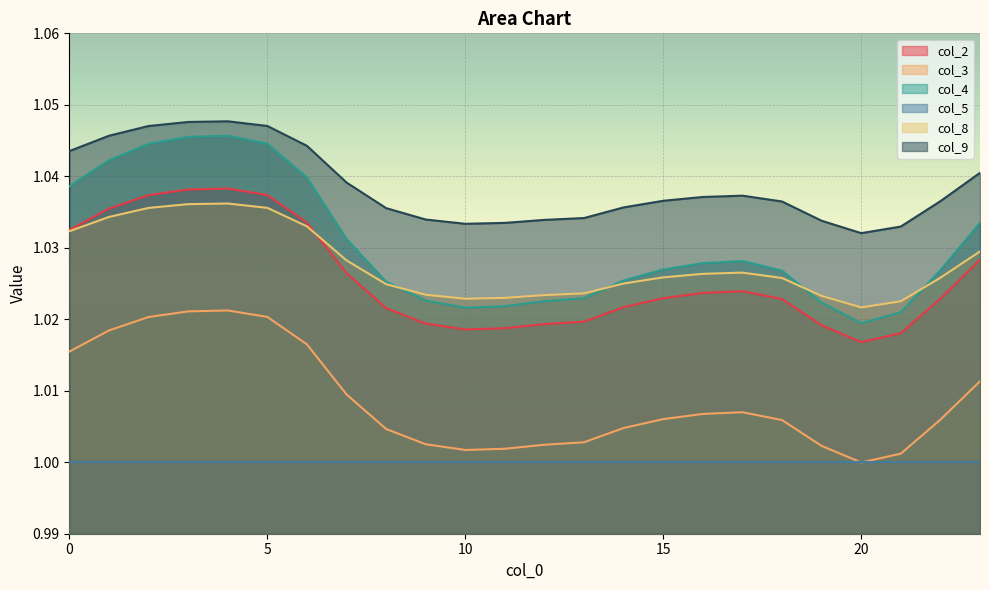

Which series has the largest range (max minus min)?

col_4